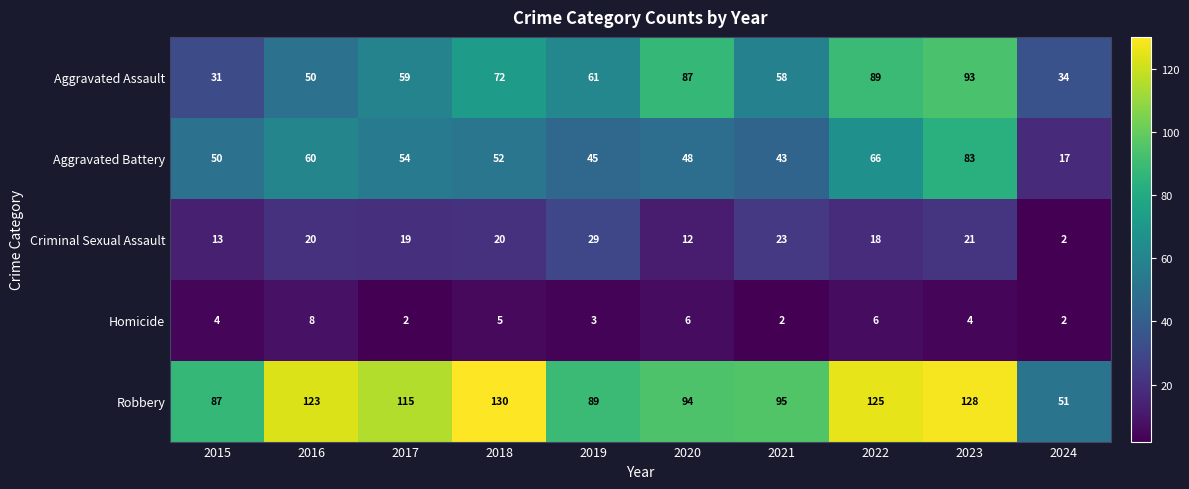

Which series has the largest total across all categories?

Robbery